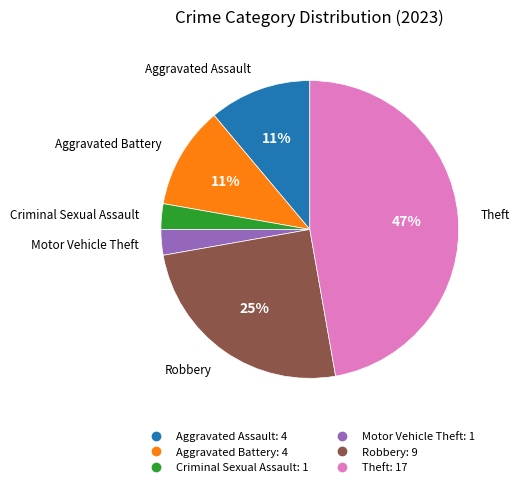

Is there a majority slice in this chart?

No